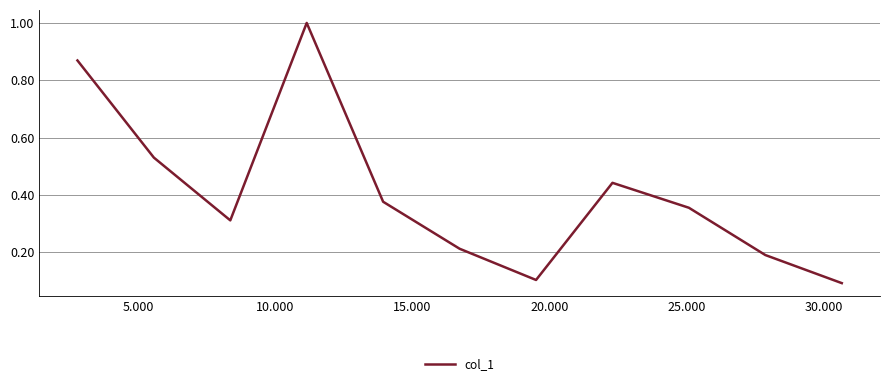

What is the greatest value displayed?

1.0